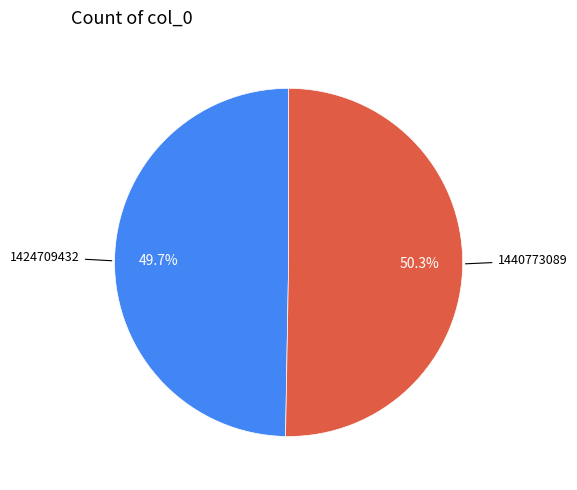

Is there any slice that represents more than half of the pie?

Yes